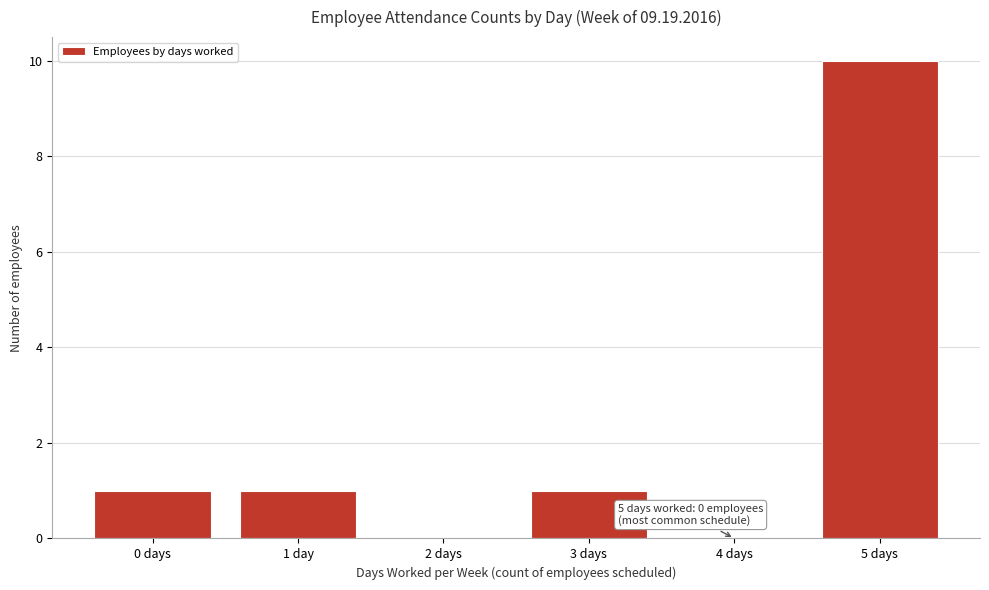

Reading right to left, what are all the values shown in this chart?

5 days=10	4 days=0	3 days=1	2 days=0	1 day=1	0 days=1